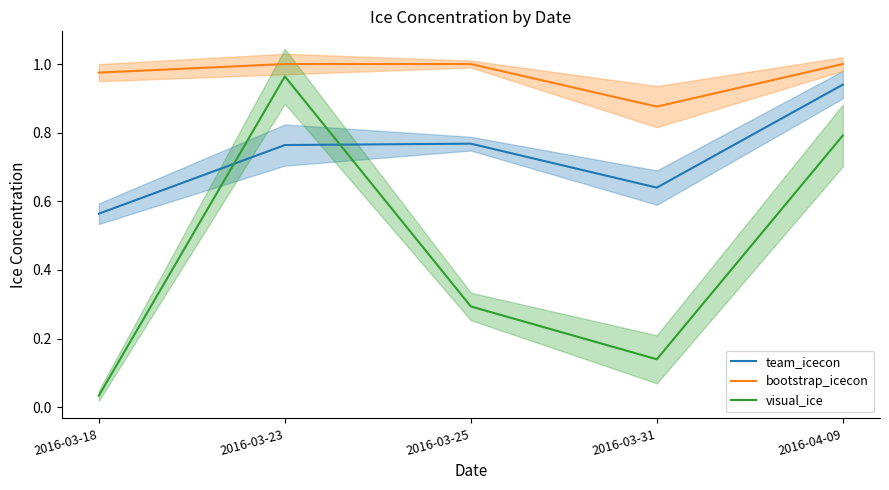

Count the number of data series in this chart.

3